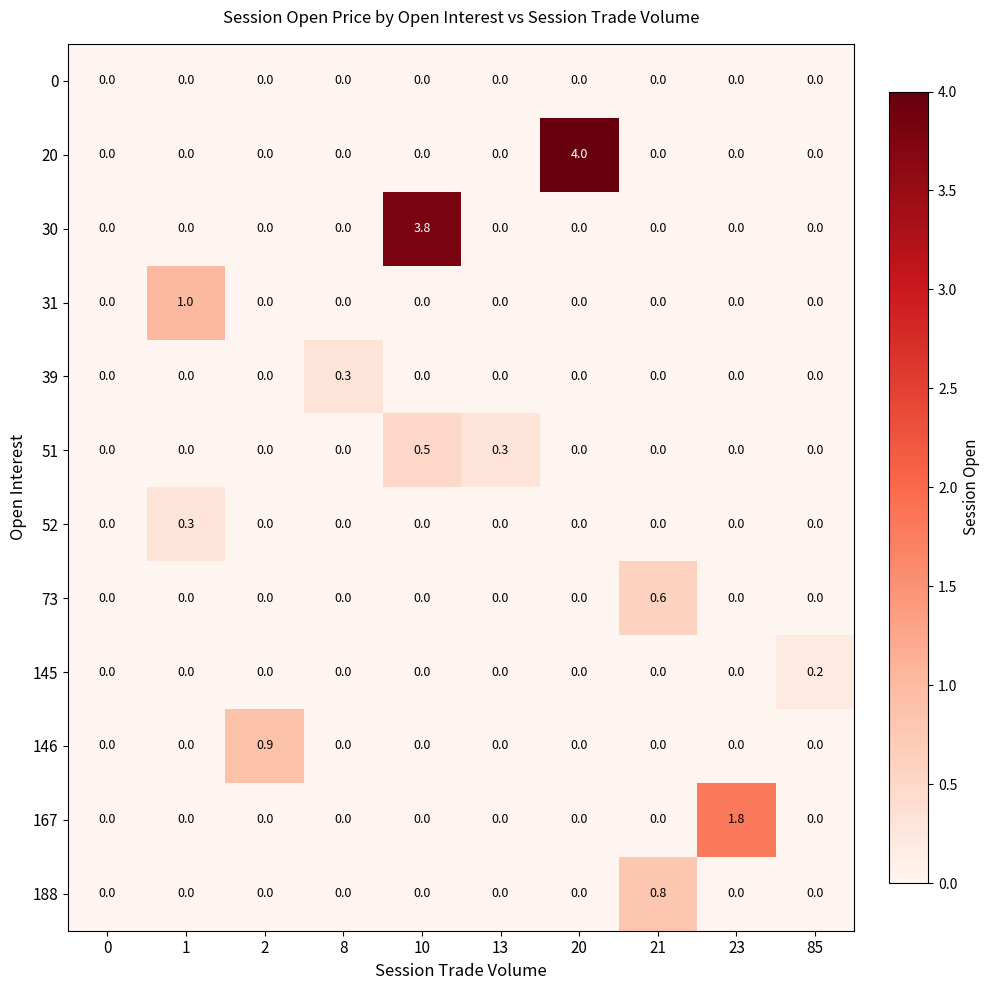

Is it true that 73 equals 0.2 at 21?

False